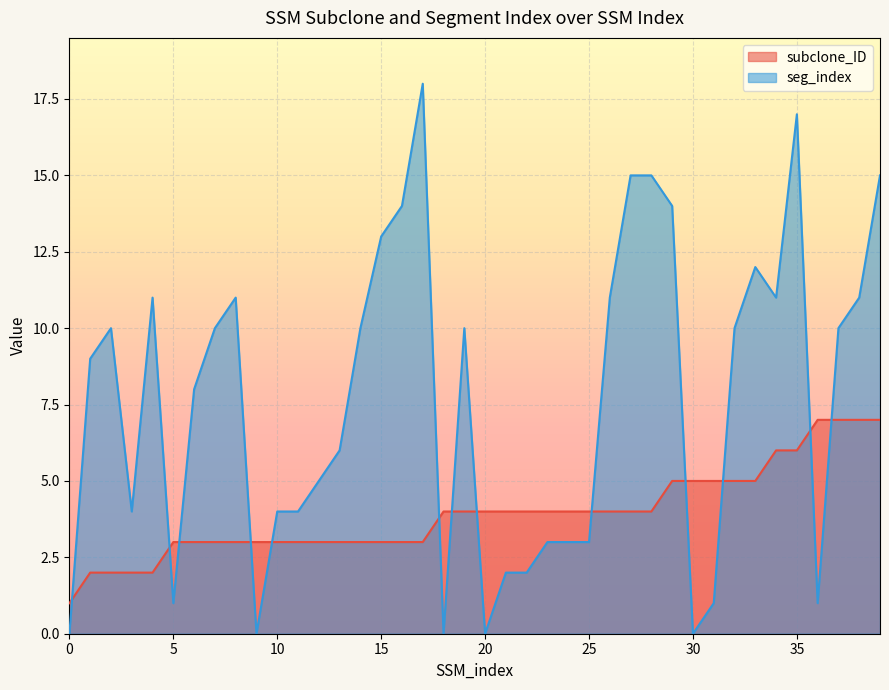

Where do seg_index and subclone_ID first cross each other?

0 and 1